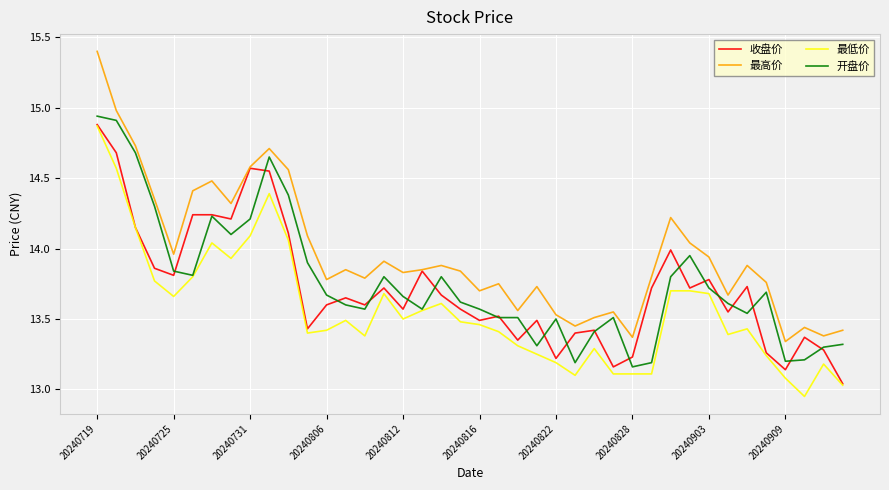

Which series has the largest range (max minus min)?

最高价